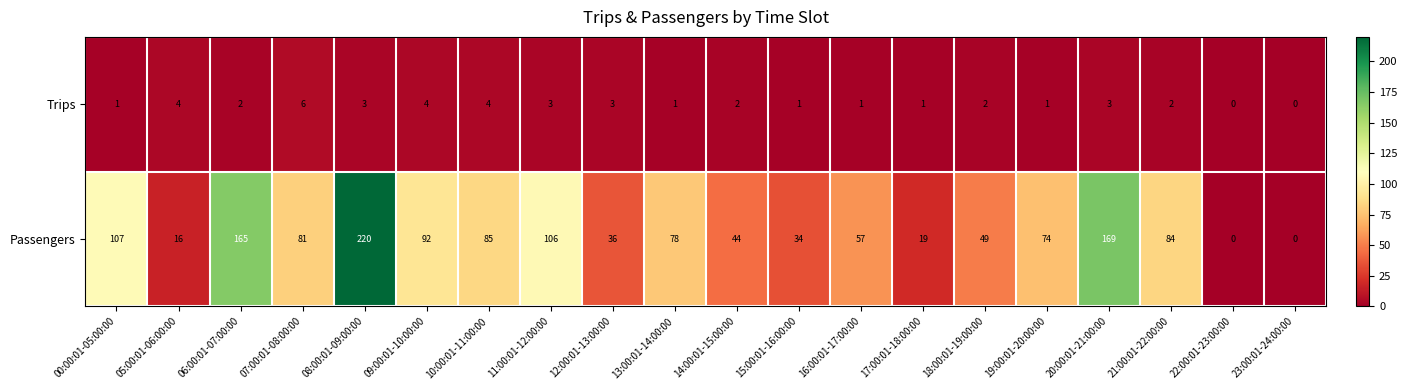

Which label corresponds to the largest value in the chart?

08:00:01-09:00:00